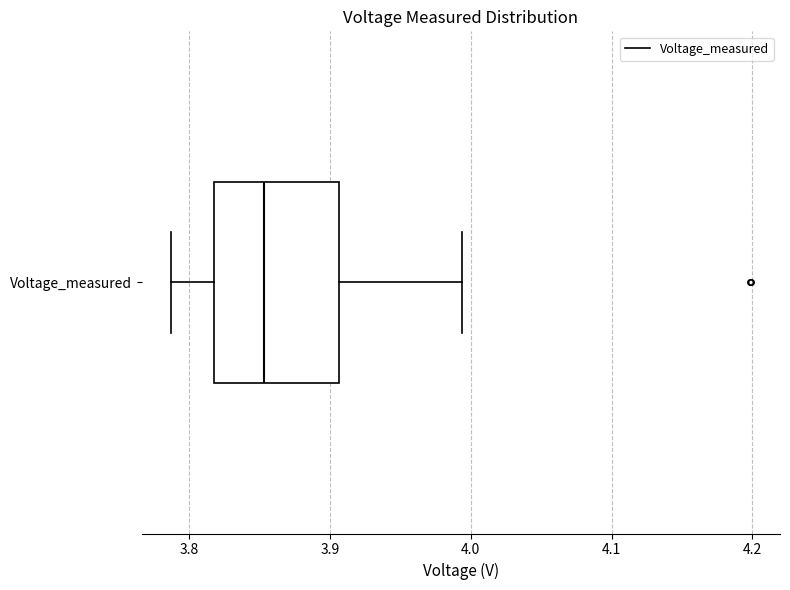

Read this box plot against the x-axis: the position of the median line, the range covered by the box, and the ends of both whiskers. The values are not printed on the chart, so give them approximately, as read against the axis.

median 3.85, box 3.82 to 3.91, whiskers 3.79 to 3.99